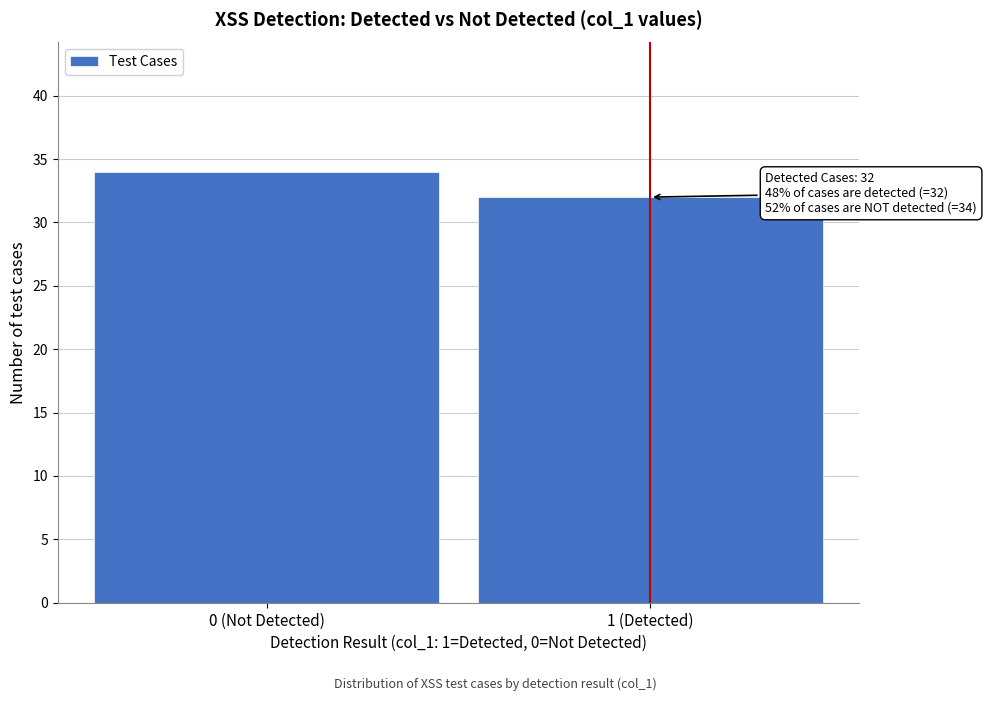

Reading left to right, list all the values displayed in this chart.

34	32